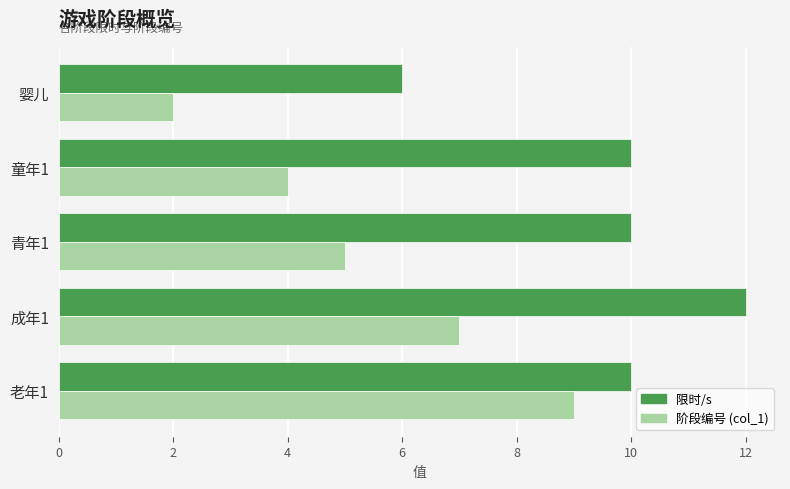

What is the total value across all series at 成年1?

19